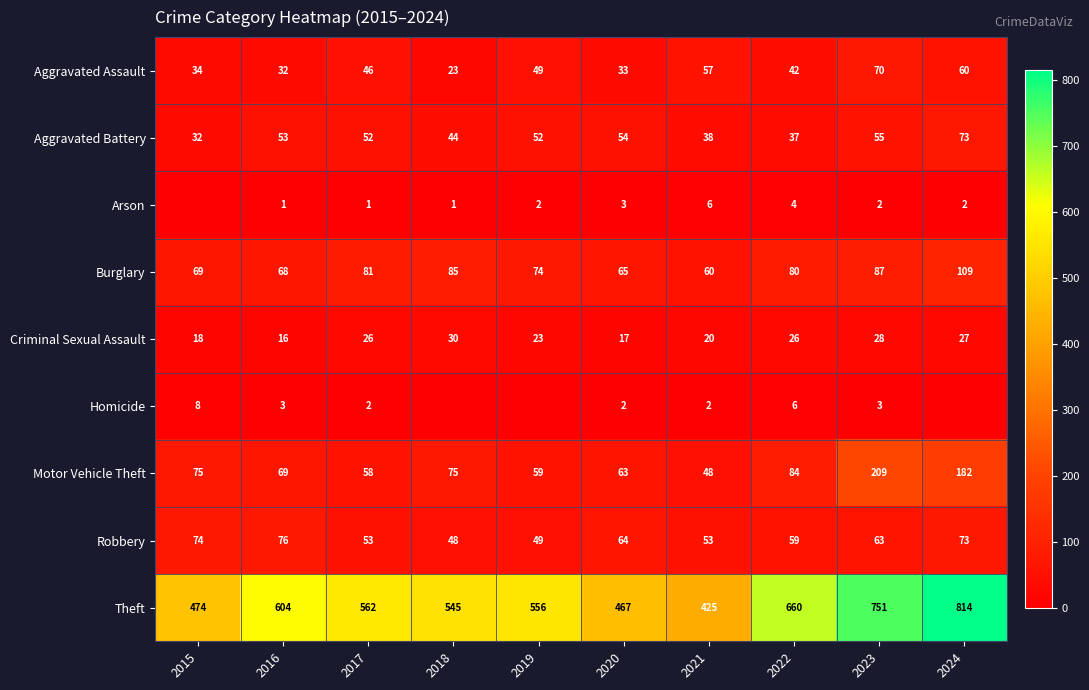

The Criminal Sexual Assault series shows 16 at 2016. True or false?

True